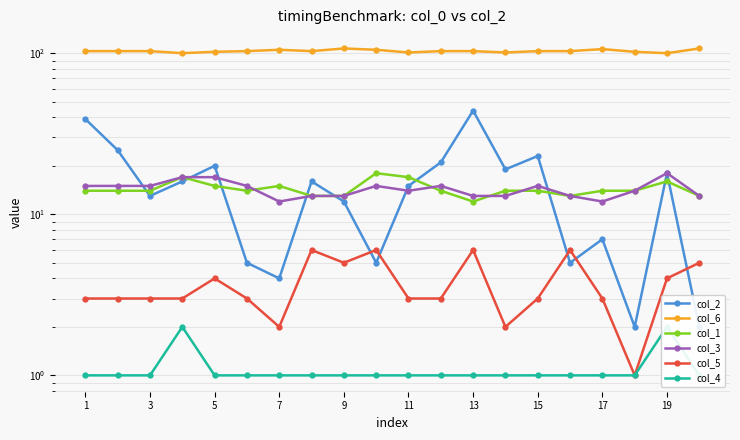

What is the difference between the highest and lowest values at 3?

102